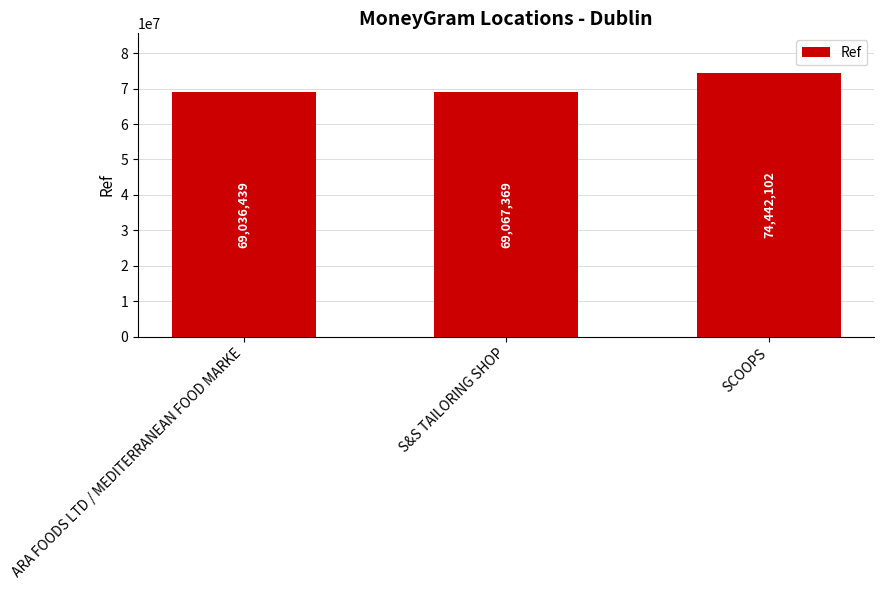

What is the label of the 2nd bar from the right?

S&S TAILORING SHOP